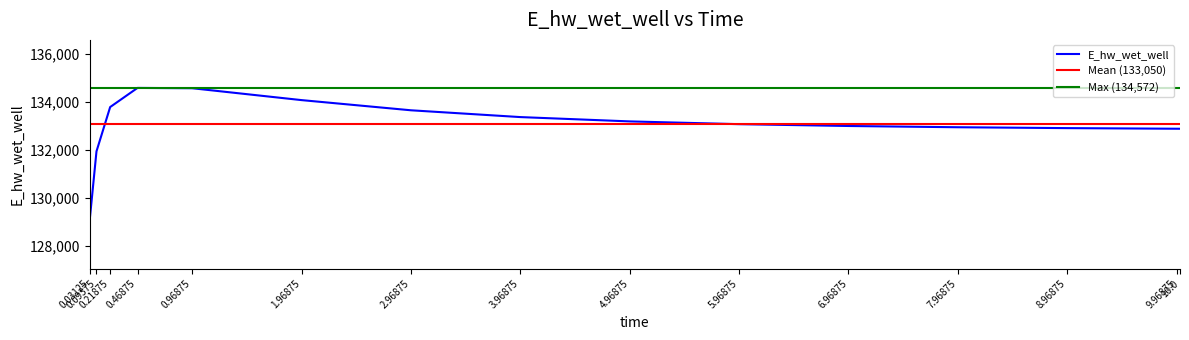

How many lines are shown in the chart?

1